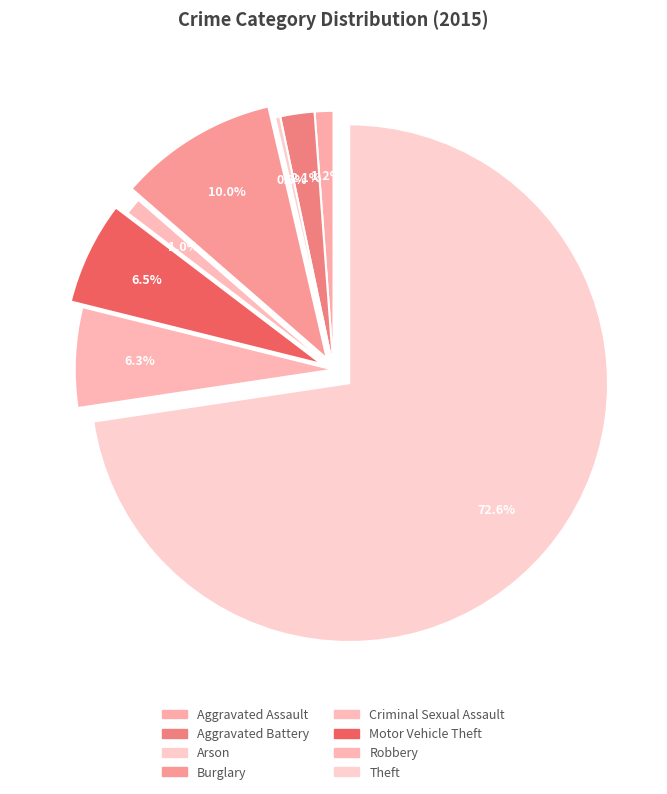

Count the number of slices in the pie.

8